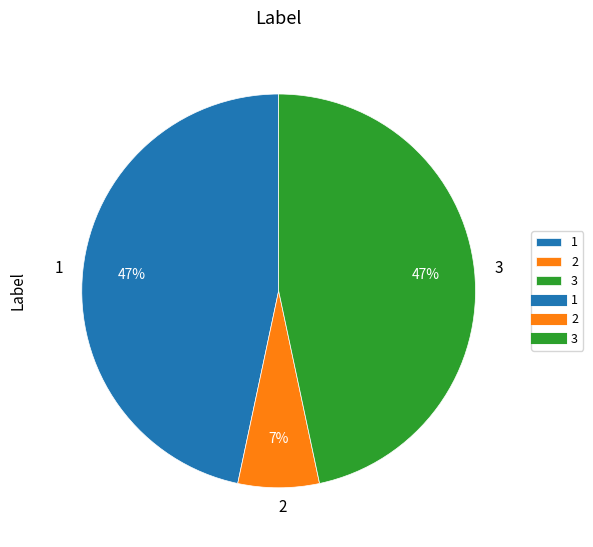

To the nearest percent, what is the combined percentage of 1 and 3?

93%